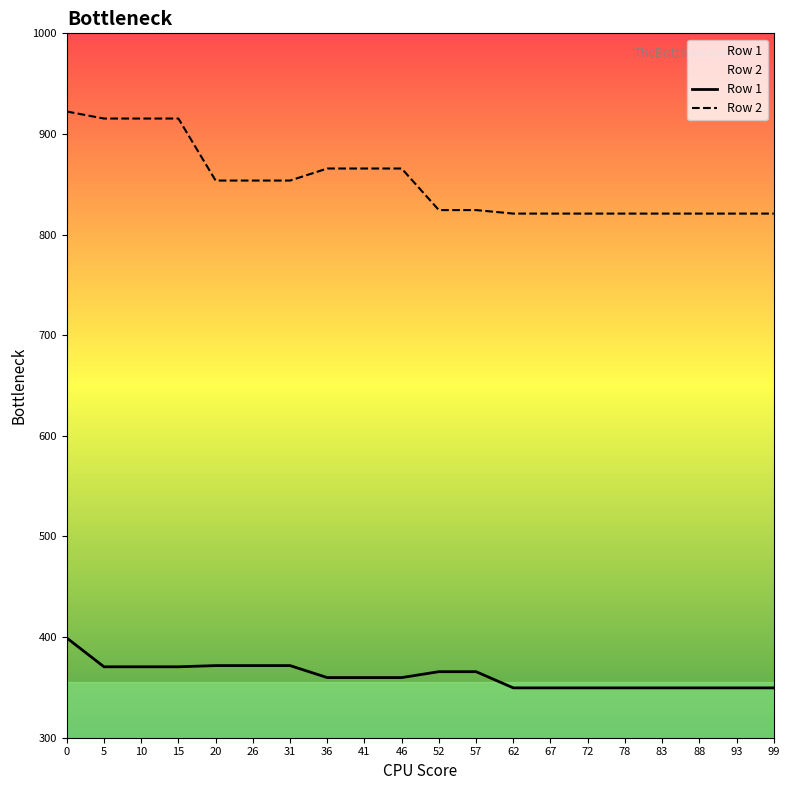

What is the total value across all series at 46?

1225.4